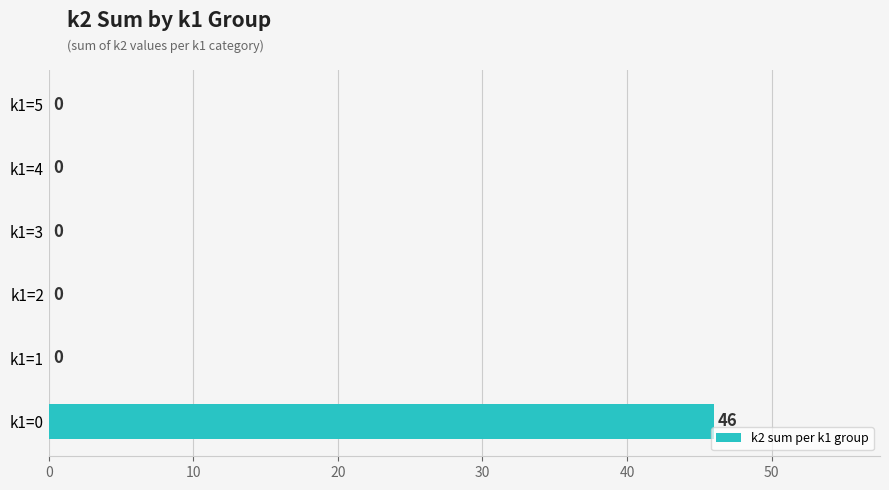

Are the bars horizontal?

Yes